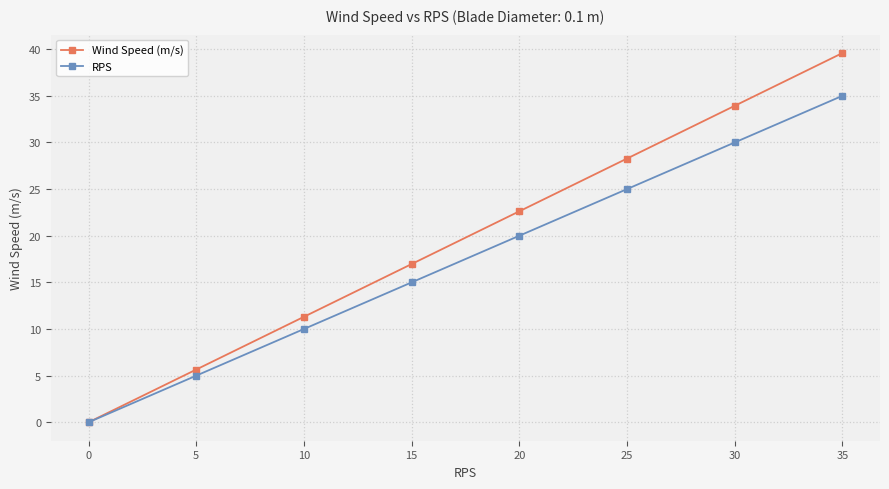

Which series has the largest range (max minus min)?

Wind Speed (m/s)